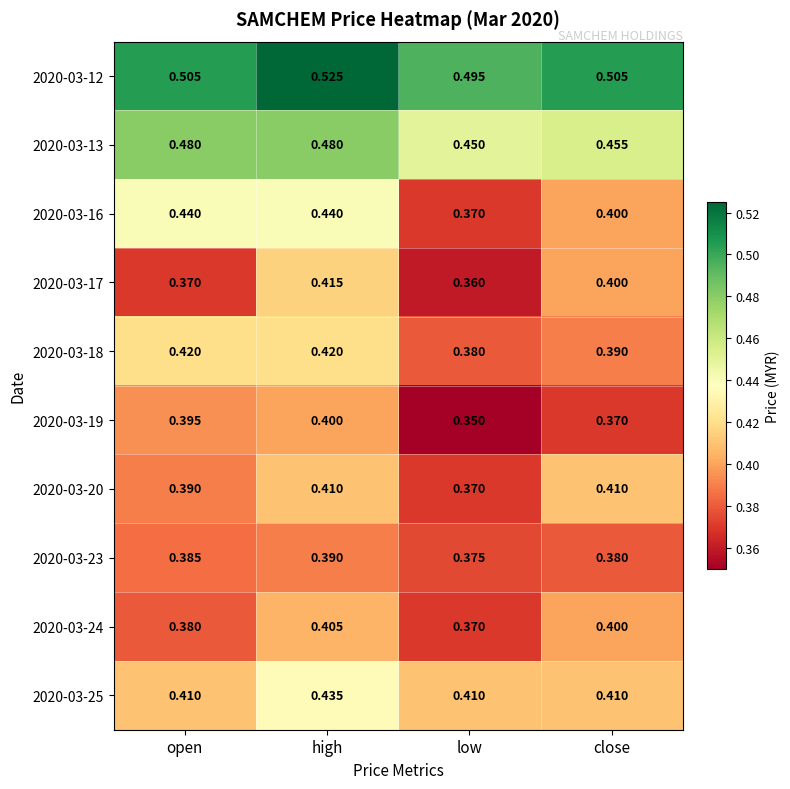

At which label does 2020-03-17 reach its minimum?

low